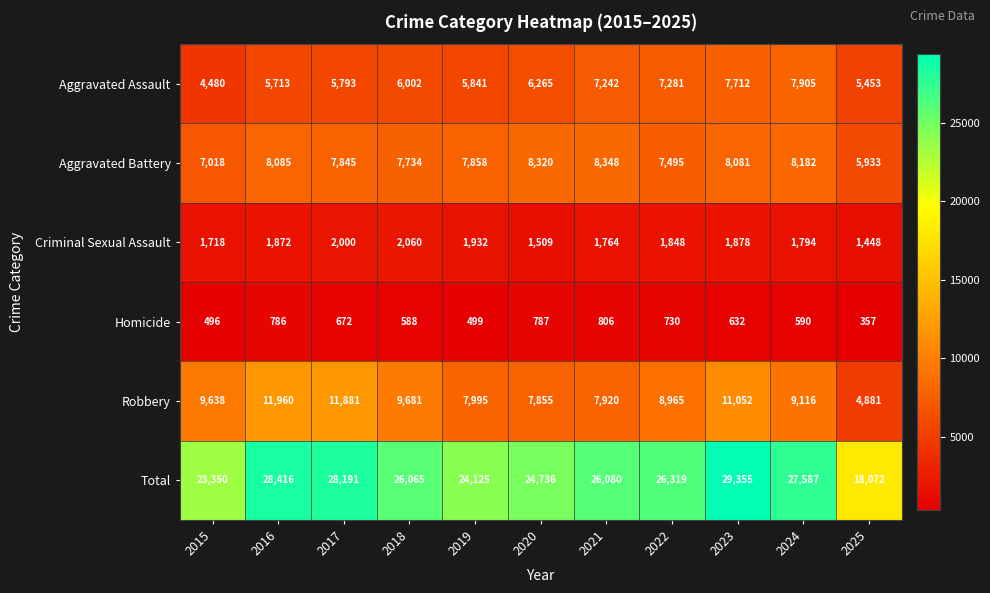

Which series has the largest total across all categories?

Total